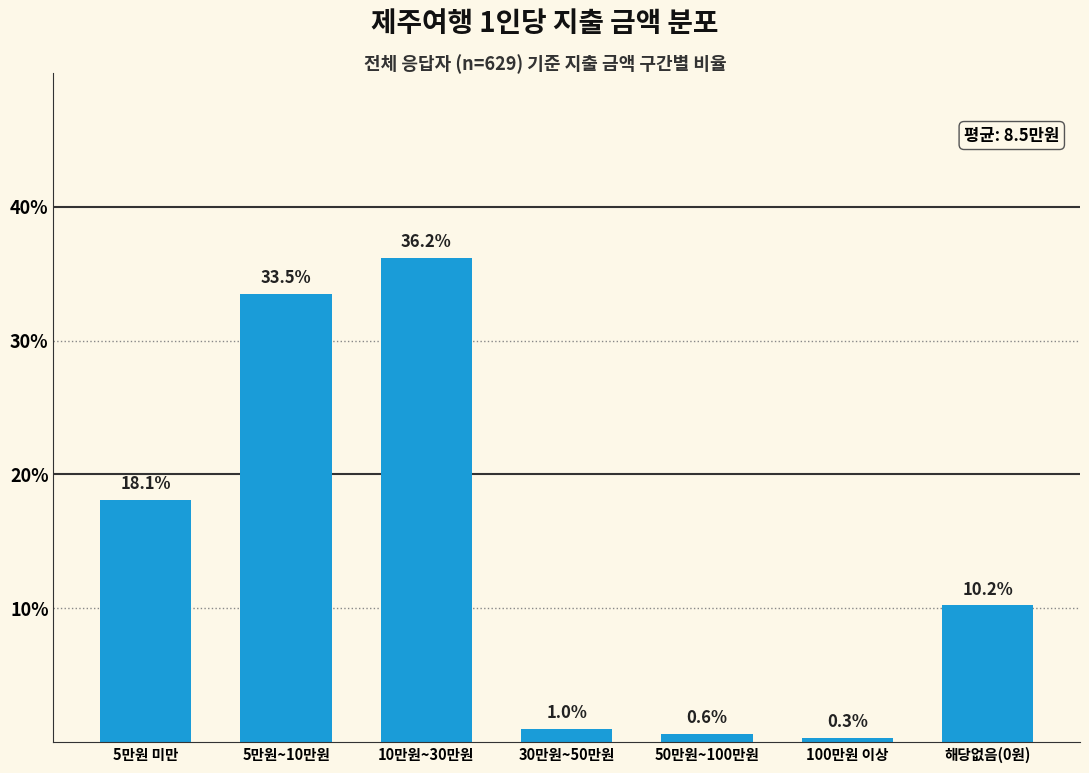

Reading left to right, extract all data points from this chart.

5만원 미만=18.1	5만원~10만원=33.5	10만원~30만원=36.2	30만원~50만원=1.0	50만원~100만원=0.6	100만원 이상=0.3	해당없음(0원)=10.2